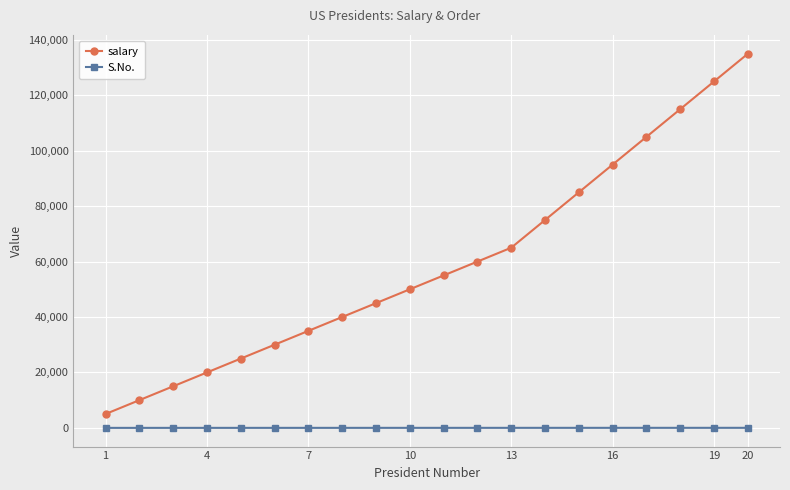

Rank the series by their maximum value, from lowest to highest.

S.No., salary